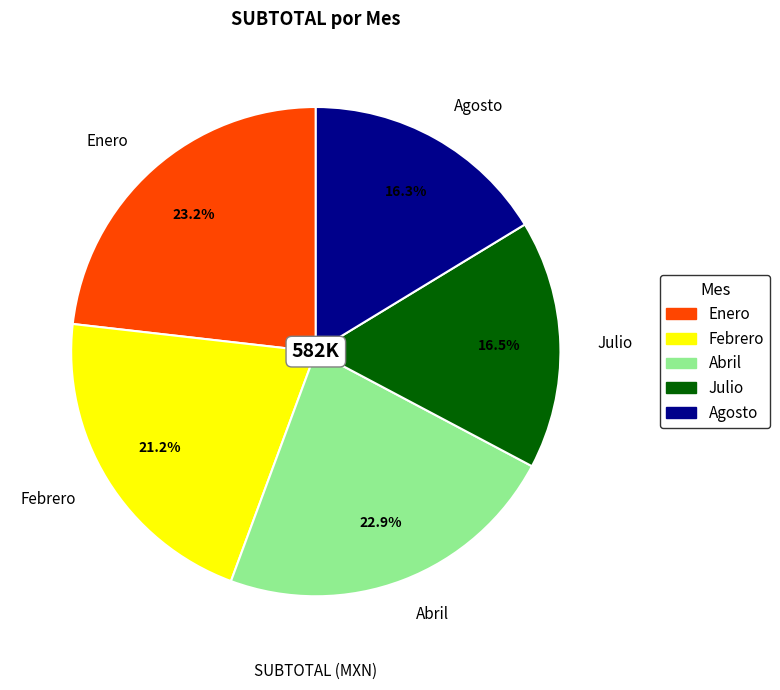

Count the number of slices in the pie.

5